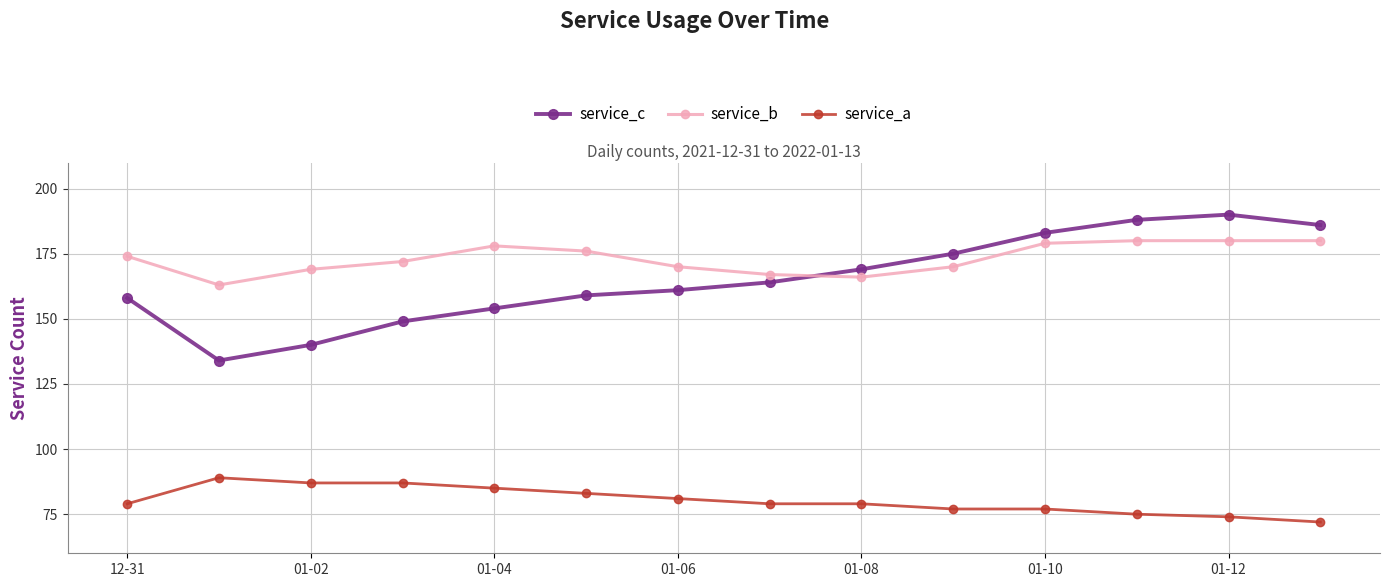

What is the smallest value displayed?

72